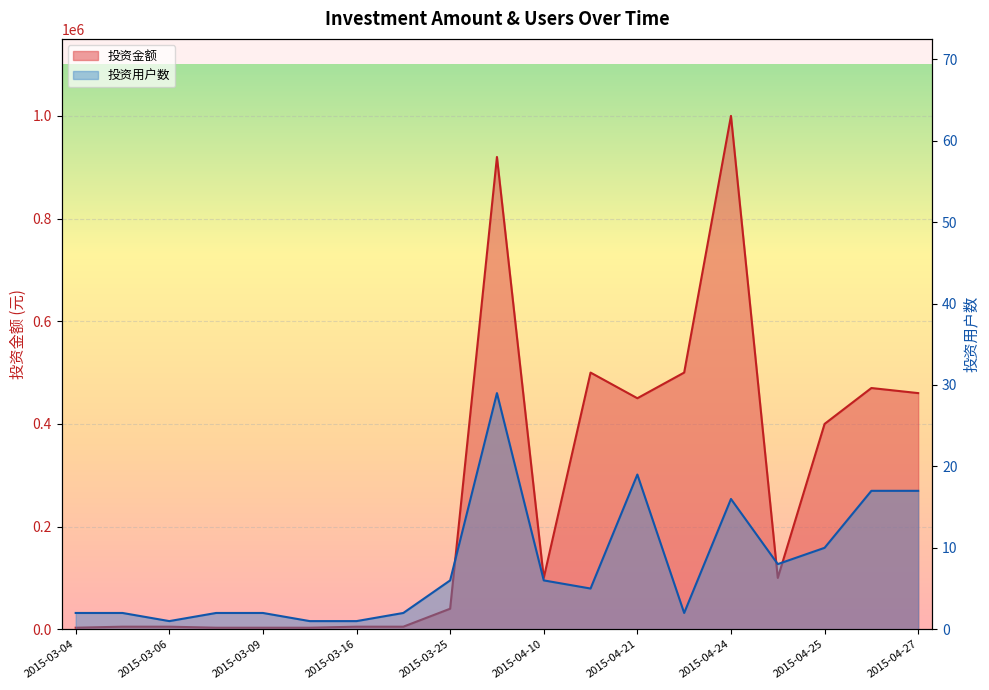

True or false: 投资金额 has more than 1 interior local peaks.

True